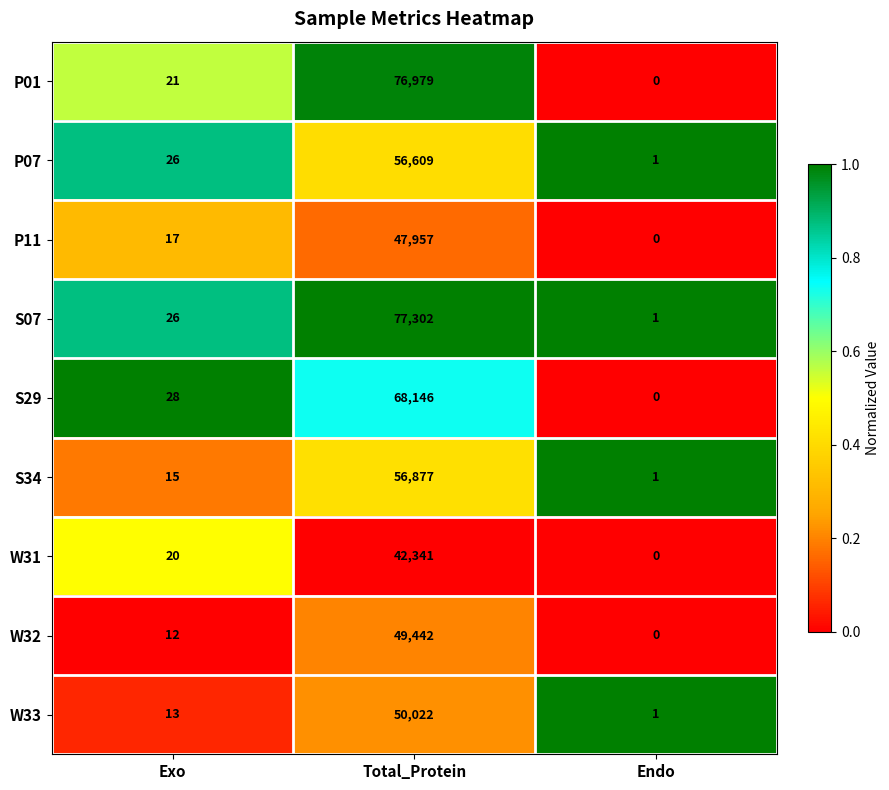

Which series has the widest spread of values?

S07